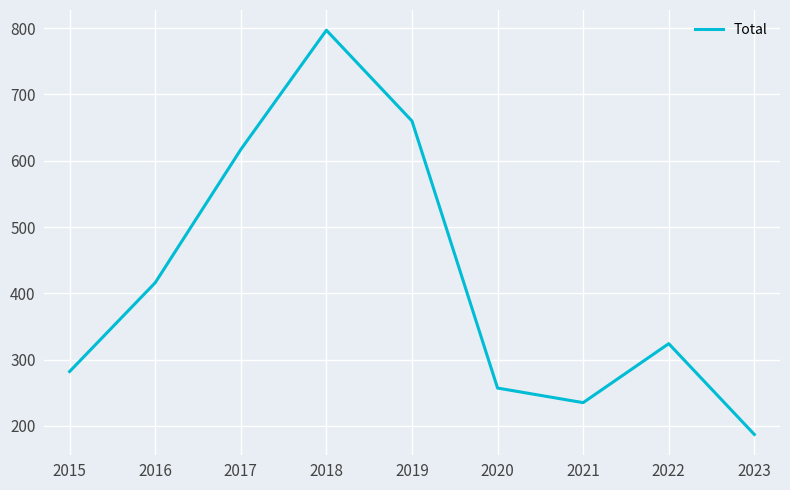

Reading left to right, extract all data points from this chart.

2015=282	2016=416	2017=617	2018=797	2019=660	2020=257	2021=235	2022=324	2023=187